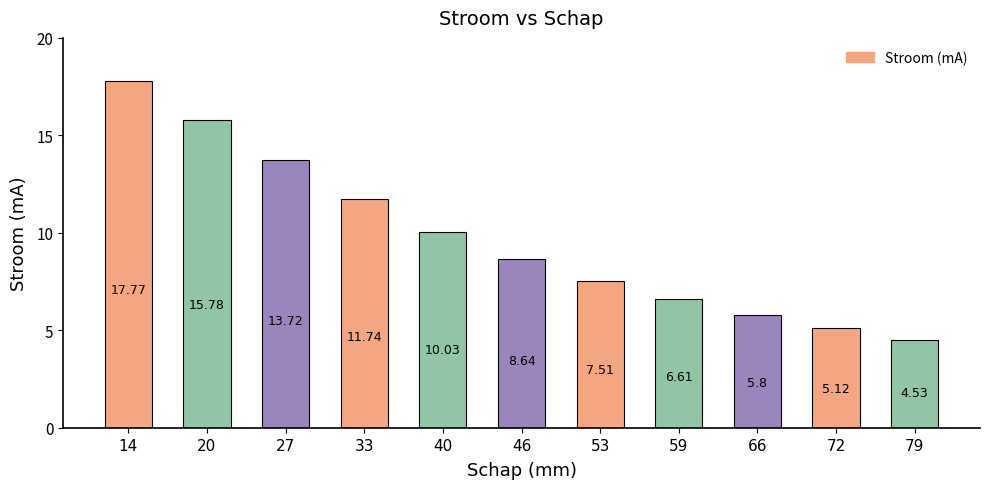

What is the difference between the values at 46 and 79?

4.1